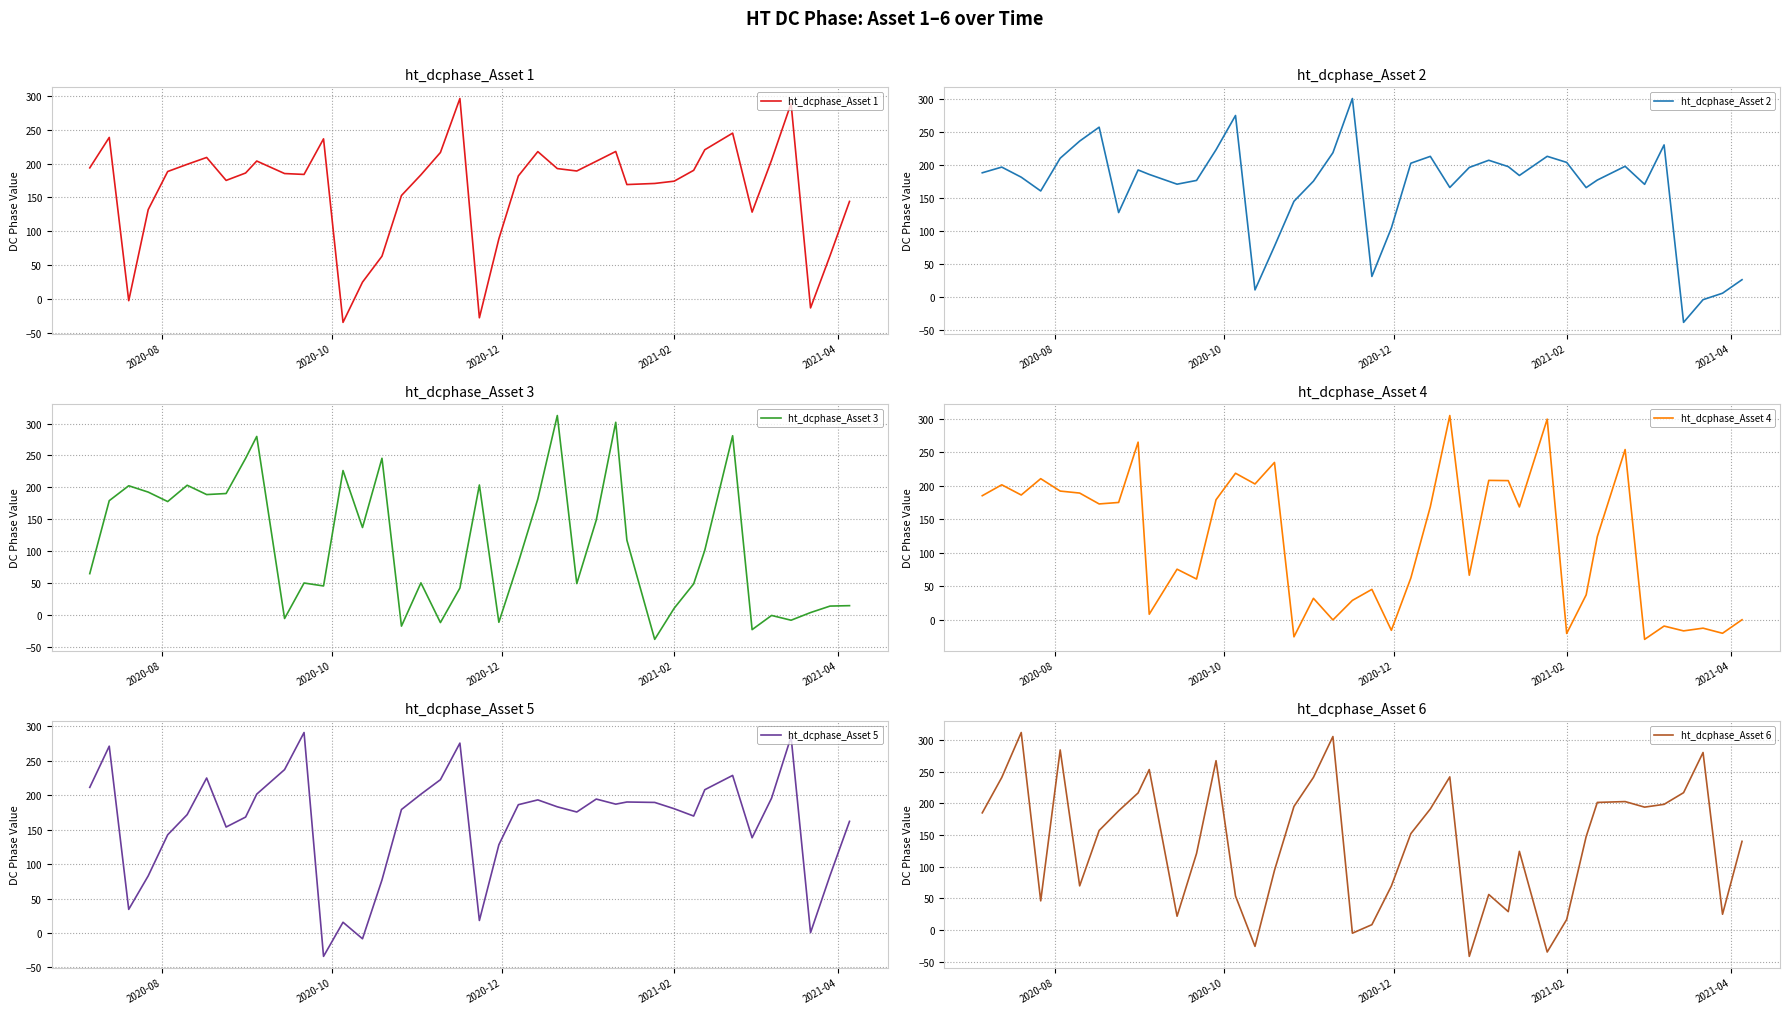

What is the minimum value for ht_dcphase_Asset 6?

-41.3